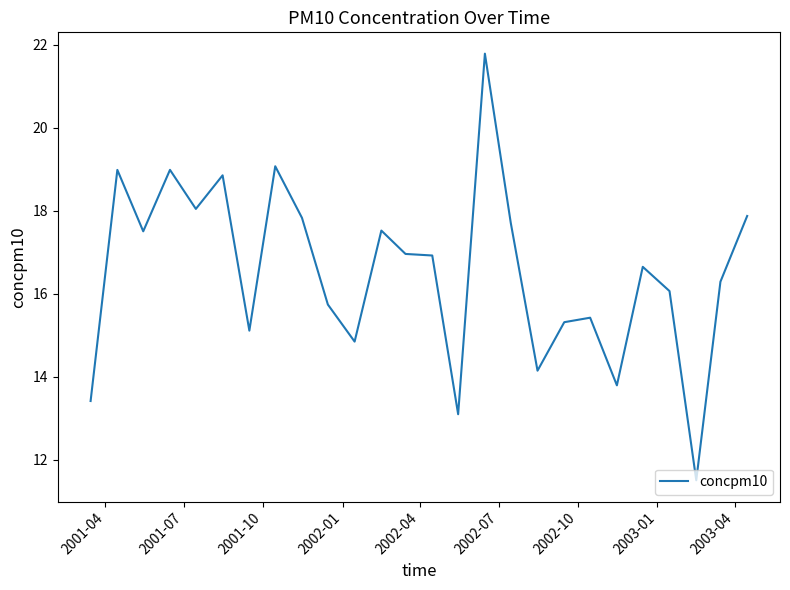

What is the smallest value displayed?

11.5